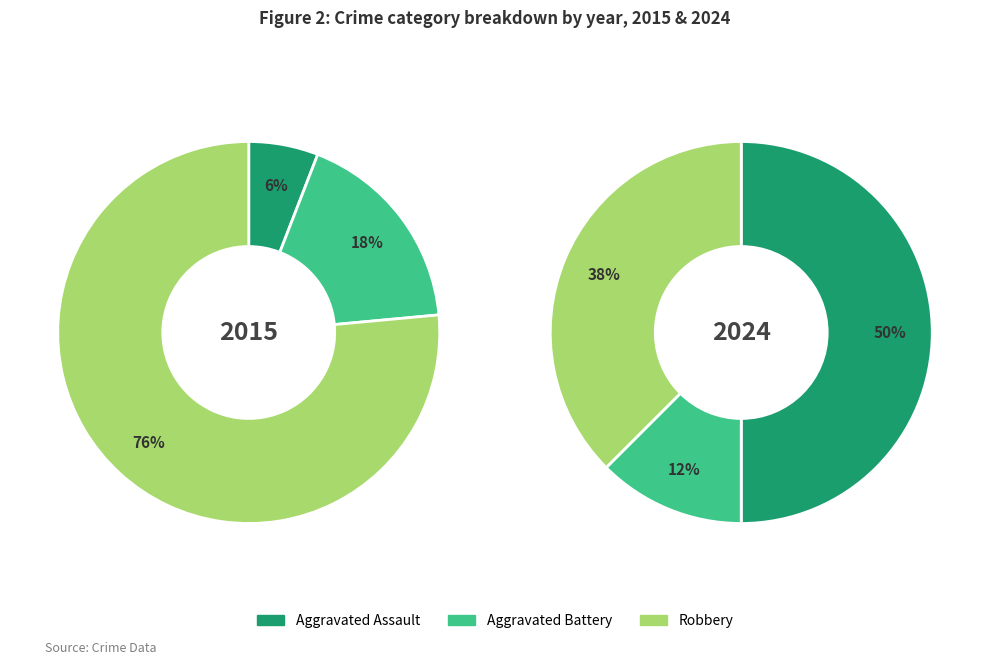

To the nearest percent, what is the combined percentage of Robbery and Aggravated Assault?

82%